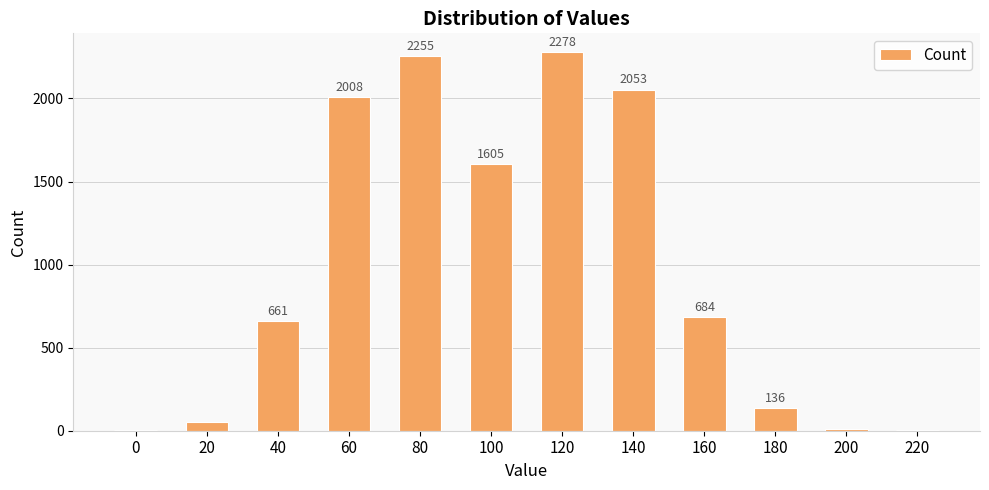

What is the sum of the values at 80 and 100?

3860